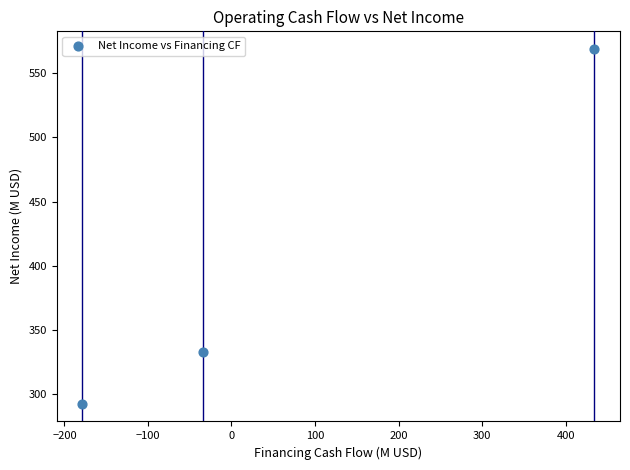

What Y value in the scatter plot is closest to 430?

332.8